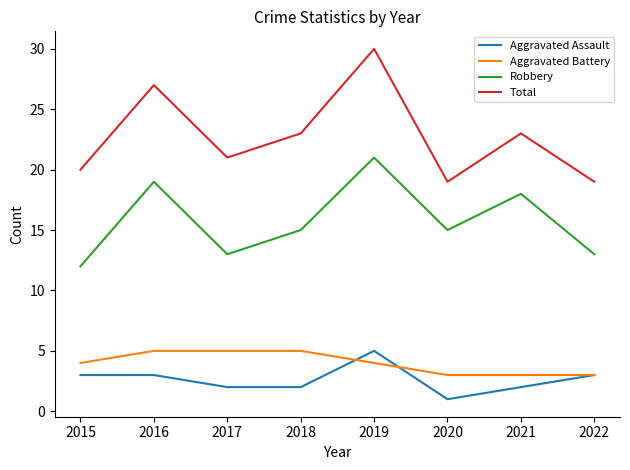

Is it true that Aggravated Assault equals 4 at 2017?

False